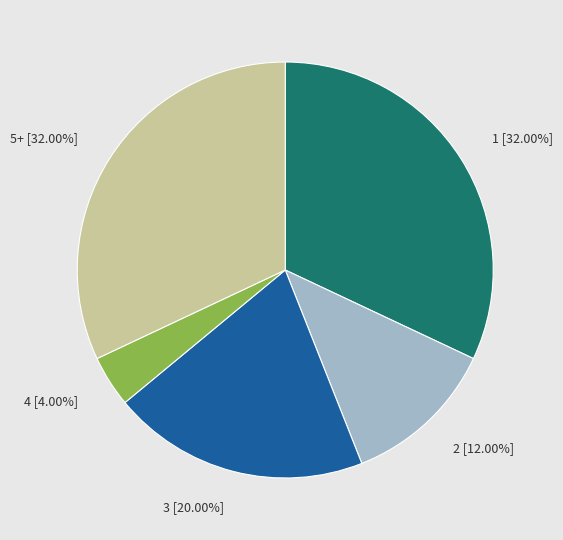

To the nearest percent, what is the average slice percentage?

20%